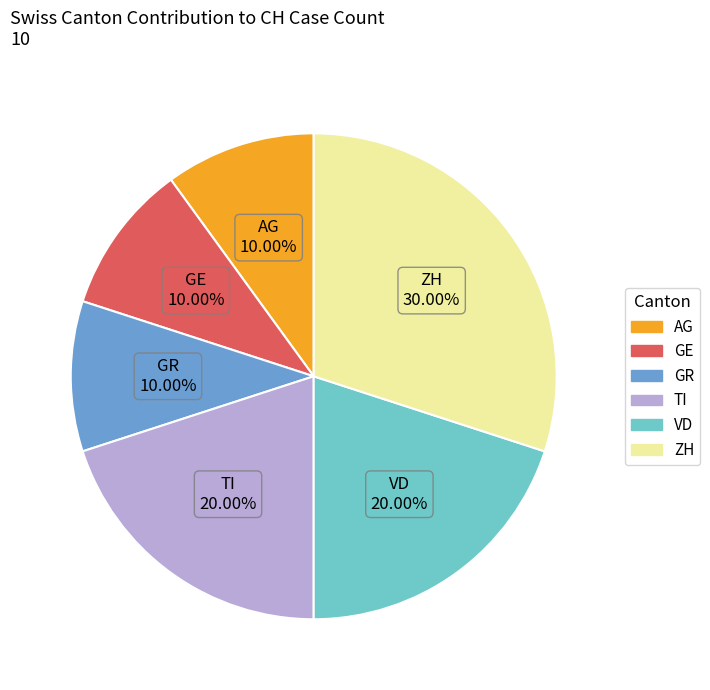

Which category has the biggest portion of the pie?

ZH